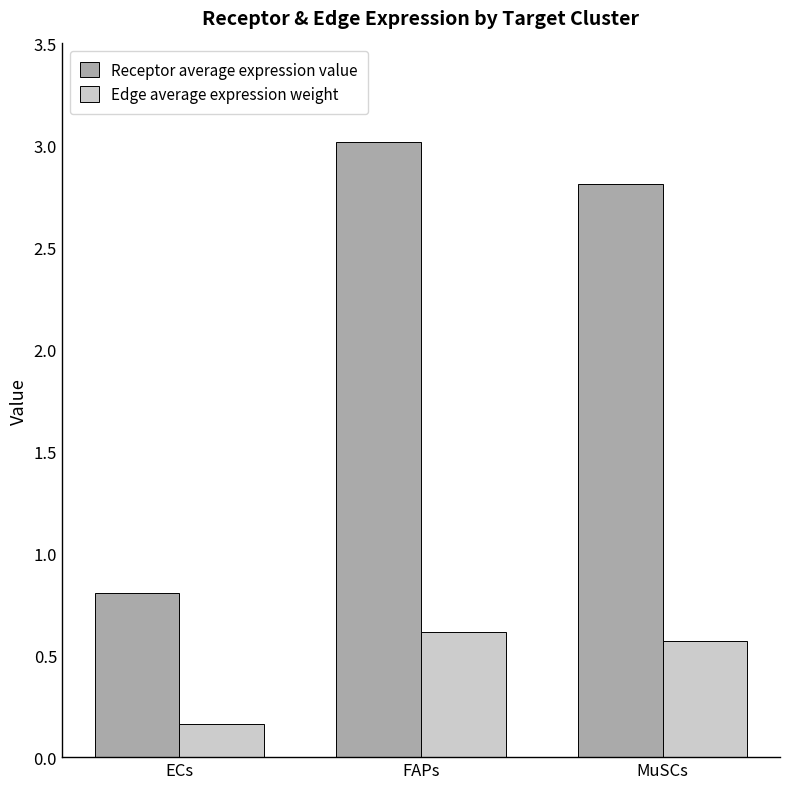

What is the average value of the Edge average expression weight series?

0.4